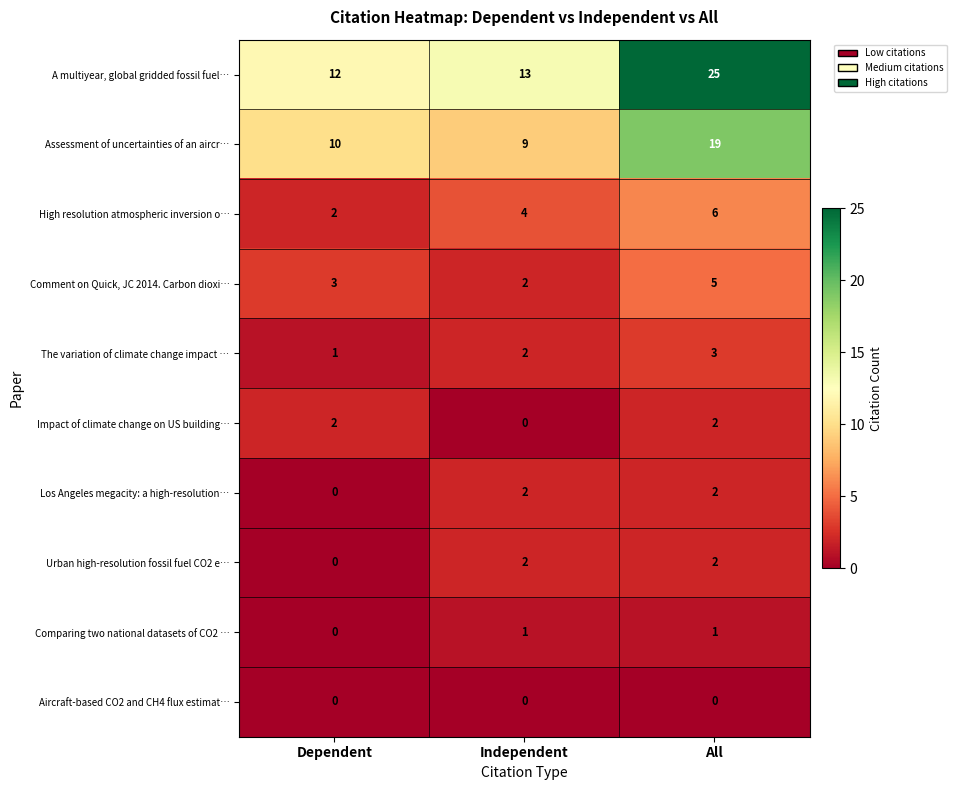

The value of A multiyear, global gridded fossil fuel… at Independent is 22. True or false?

False